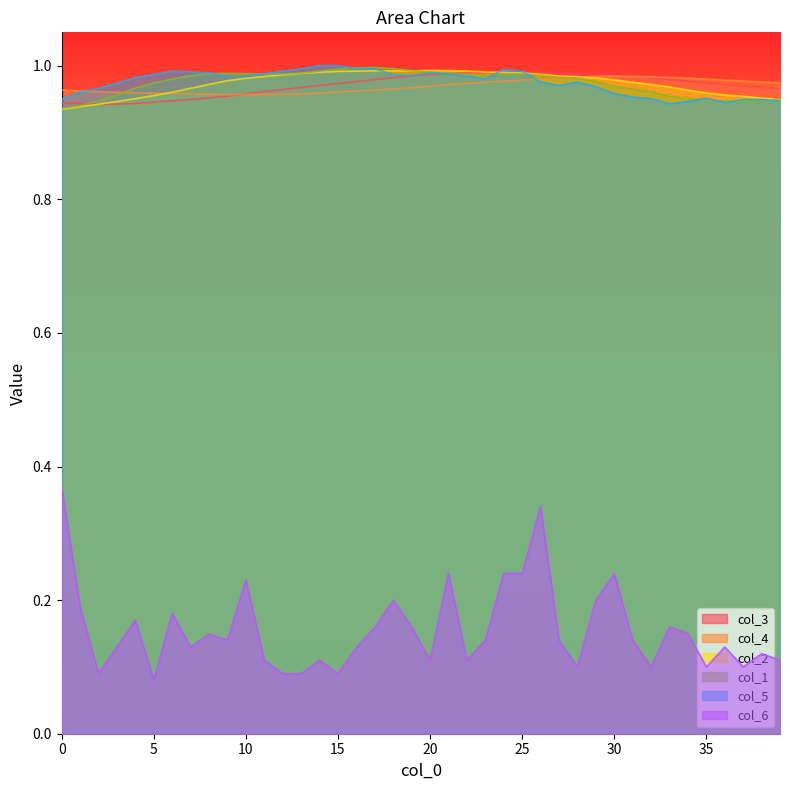

The col_2 series shows 1.5 at 19. True or false?

False